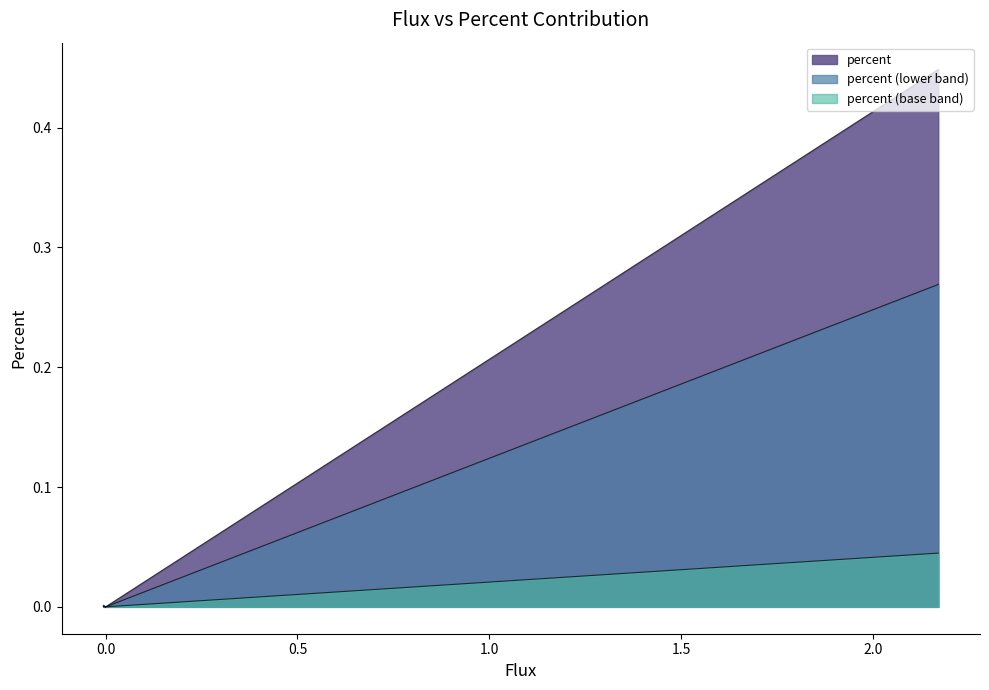

How many categories are shown in the chart?

20